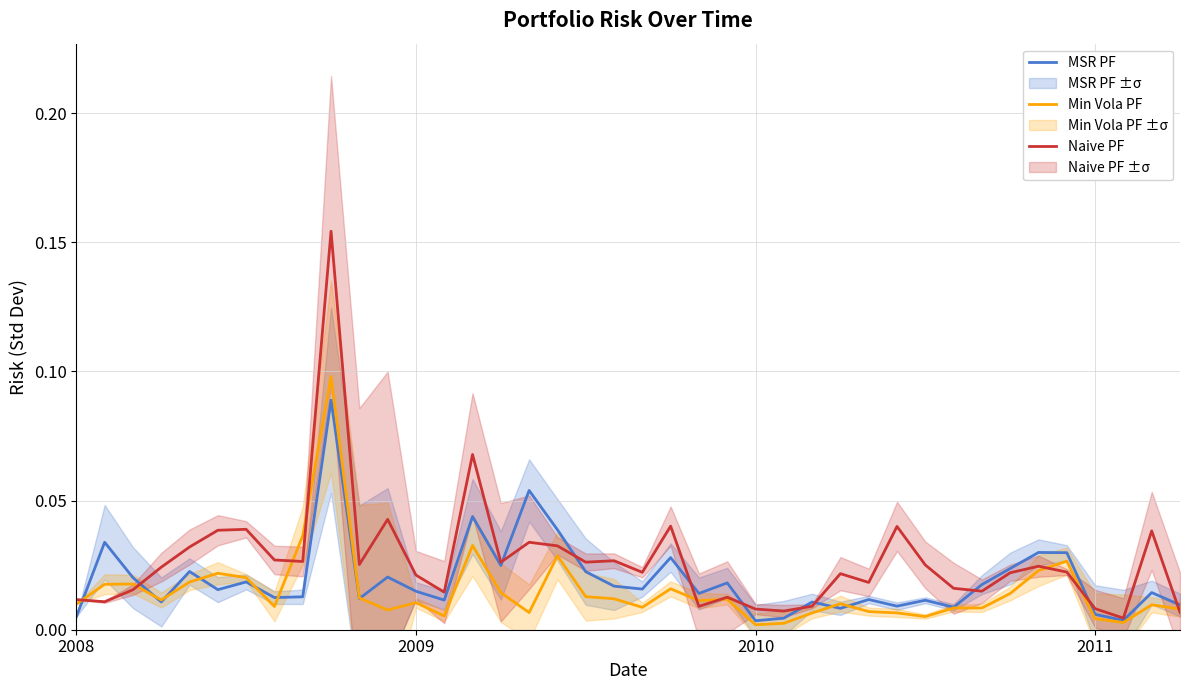

What is the total value across all series at 18?

0.1